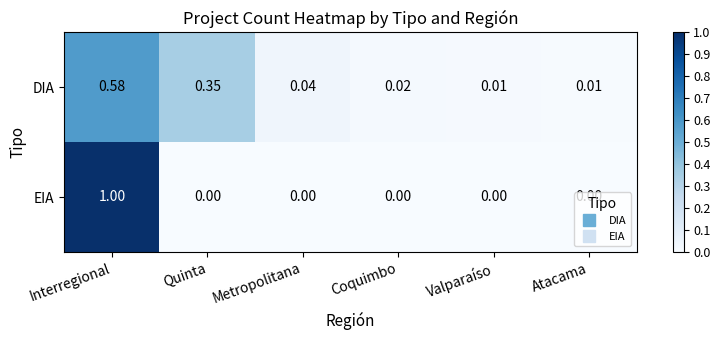

Rank the series by their maximum value, from highest to lowest.

EIA, DIA